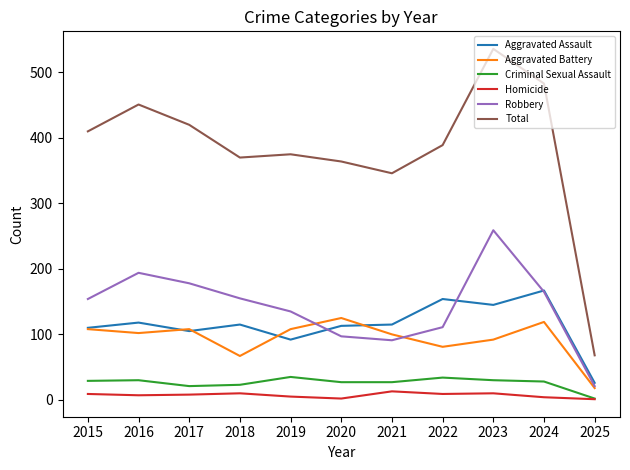

The Criminal Sexual Assault series shows 27 at 2020. True or false?

True